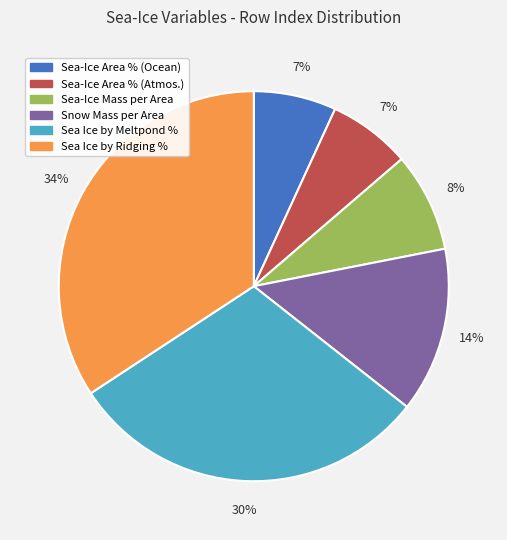

Is there a majority slice in this chart?

No